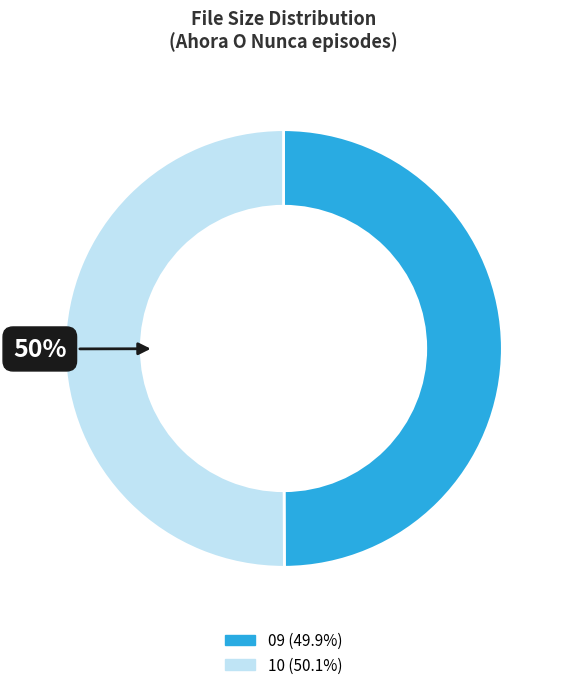

Which slice represents more than half of the pie?

Ahora O Nunca 1x10 - Divxatope.com.avi